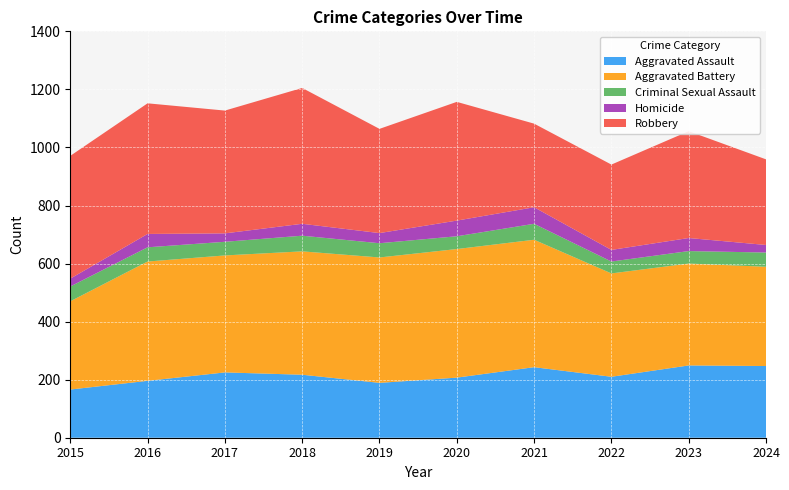

Reading left to right, transcribe all the data shown in this chart.

Aggravated Assault: 2015=166	2016=196	2017=225	2018=217	2019=189	2020=207	2021=243	2022=210	2023=249	2024=247
Aggravated Battery: 2015=304	2016=411	2017=403	2018=425	2019=432	2020=443	2021=439	2022=356	2023=351	2024=342
Criminal Sexual Assault: 2015=51	2016=49	2017=47	2018=54	2019=49	2020=44	2021=55	2022=41	2023=43	2024=49
Homicide: 2015=27	2016=46	2017=29	2018=41	2019=35	2020=54	2021=57	2022=40	2023=45	2024=26
Robbery: 2015=423	2016=450	2017=423	2018=468	2019=359	2020=409	2021=288	2022=294	2023=368	2024=295